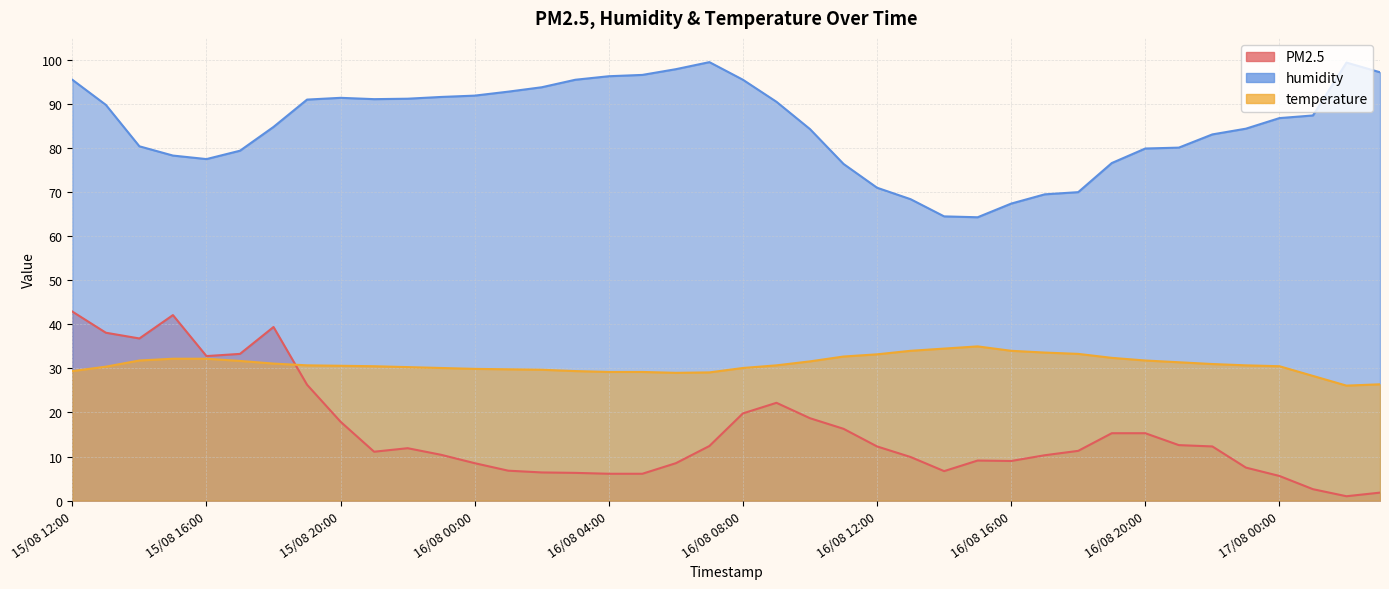

Which series has the largest total across all categories?

humidity